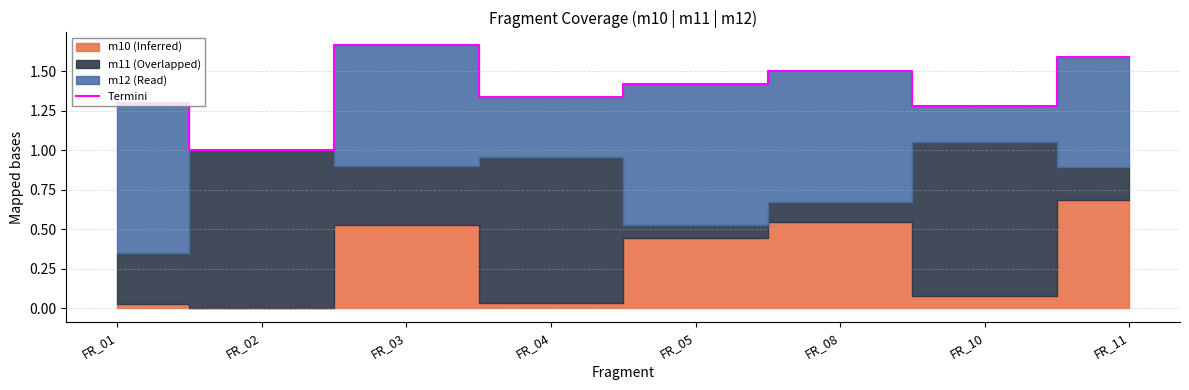

What is the minimum value shown in the chart?

1.0